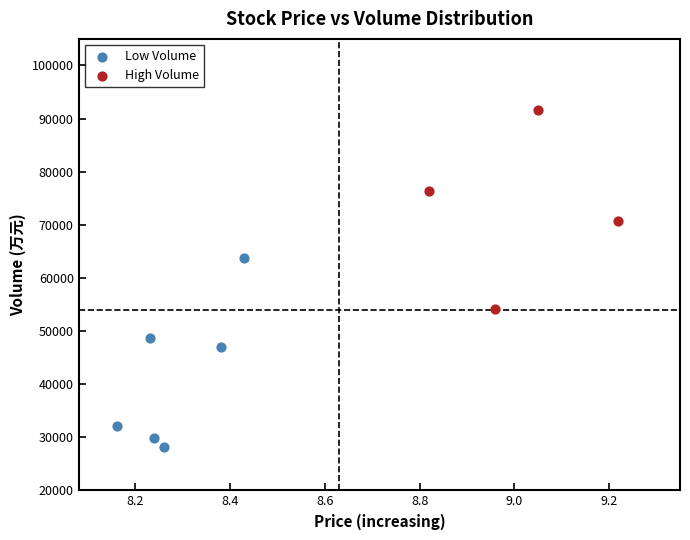

Which series contains the lowest Y value?

Low Volume